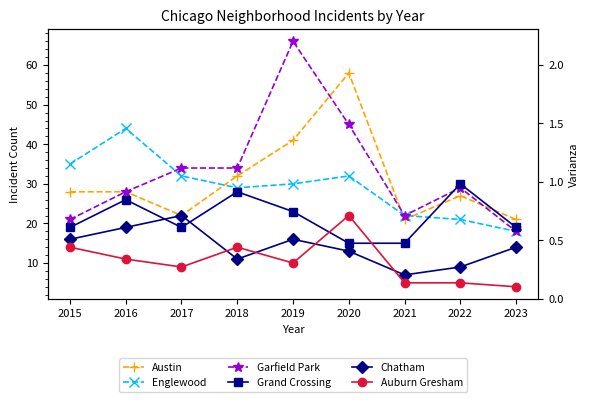

What is the difference between the highest and lowest values at 2022?

25